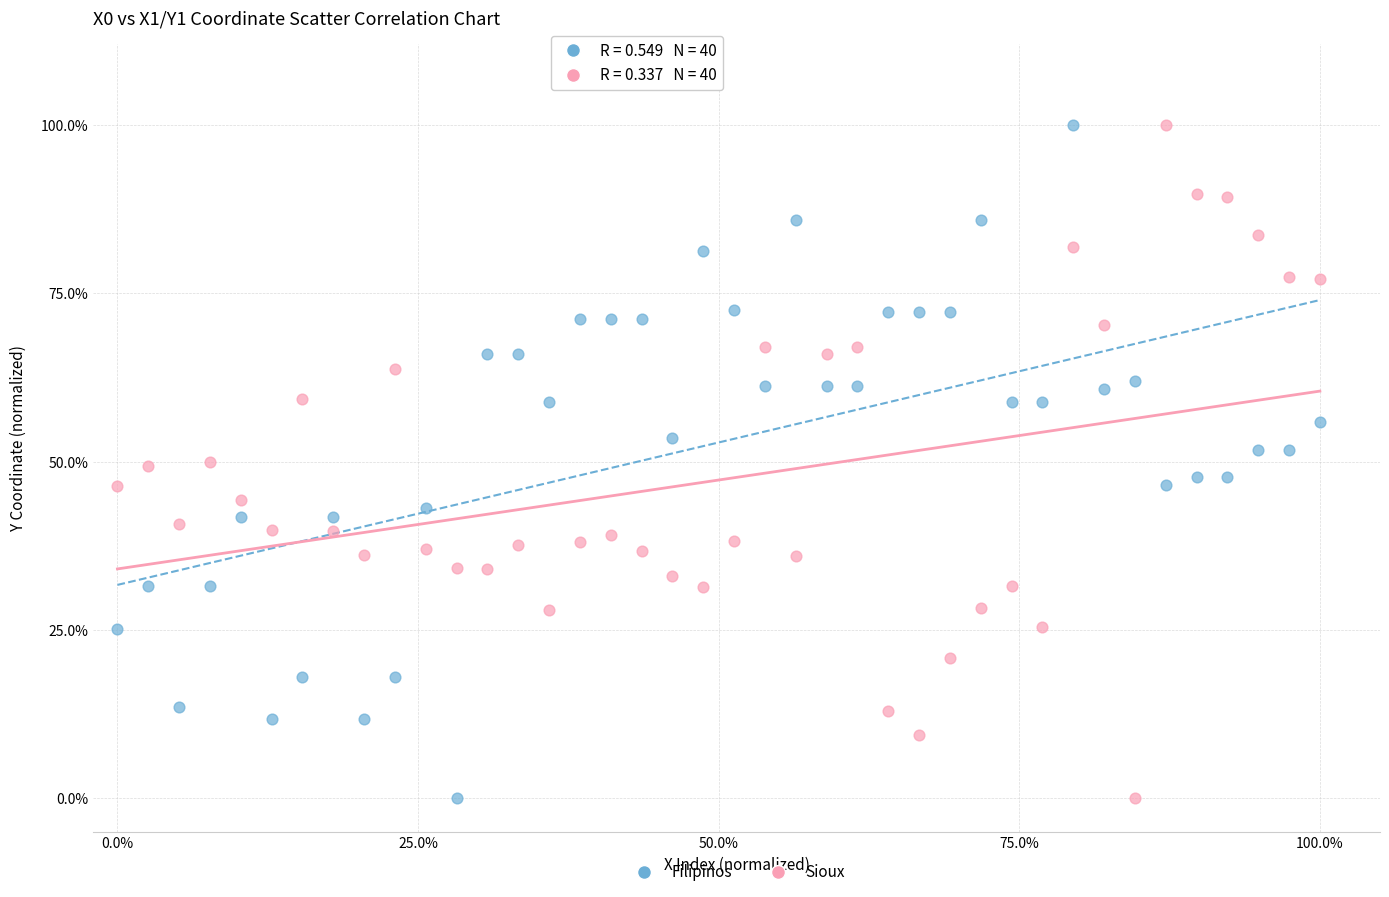

What are all the series names shown in the legend?

Filipinos, Sioux